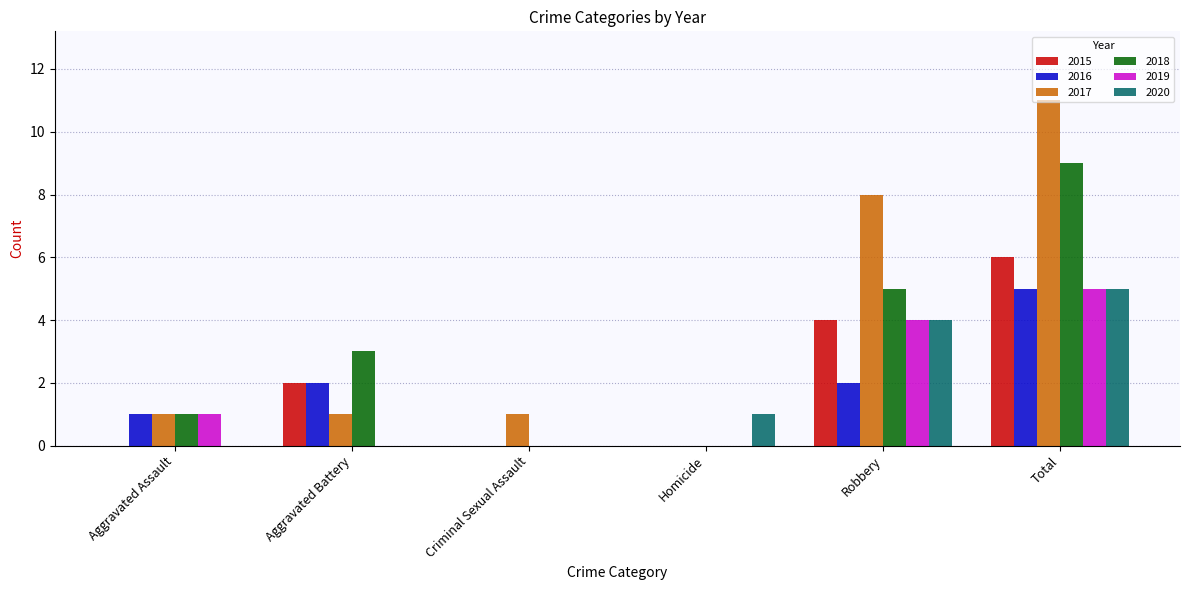

What is the sum of the 2015 values at Total and Homicide?

6